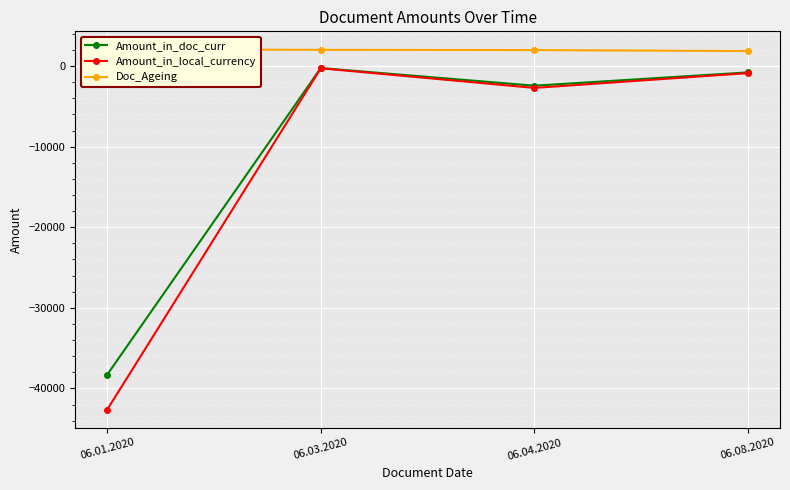

What is the greatest value displayed?

2067.0